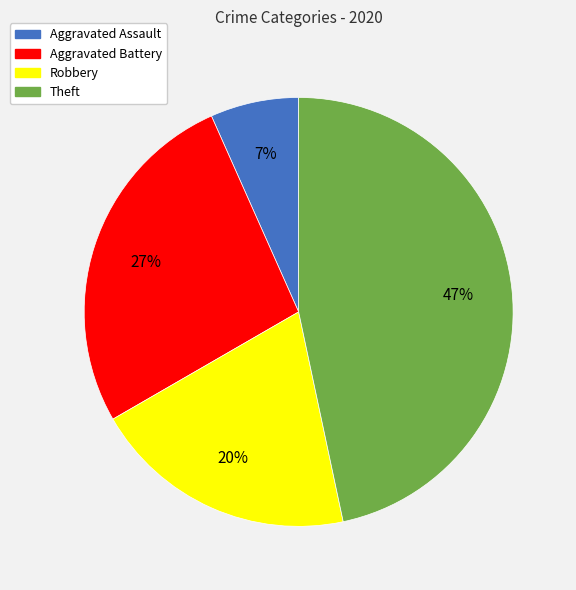

Is the sum of Theft and Robbery greater than half?

Yes